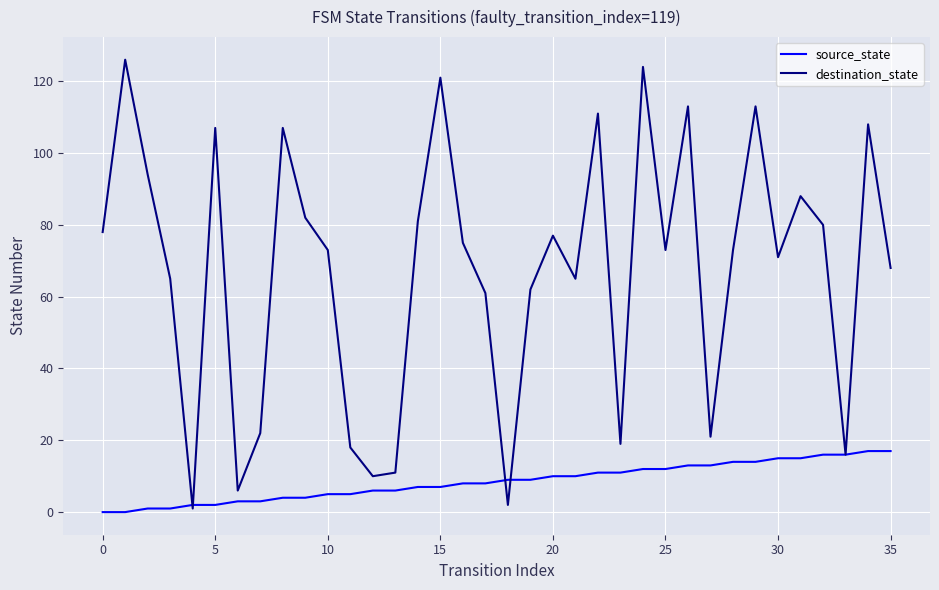

Which series has the largest total across all categories?

destination_state